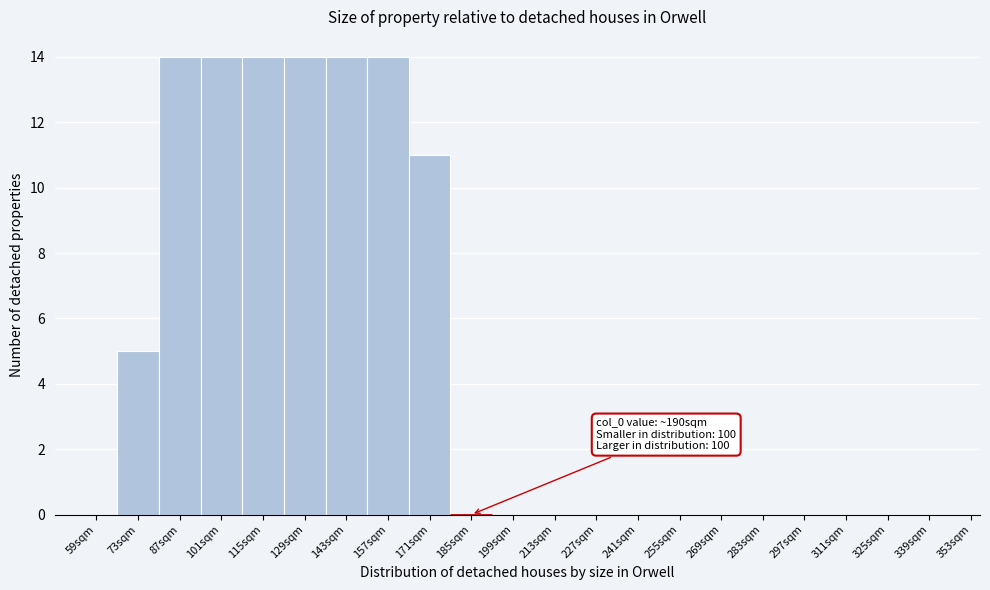

Reading left to right, extract all data points from this chart.

59sqm=0	73sqm=5	87sqm=14	101sqm=14	115sqm=14	129sqm=14	143sqm=14	157sqm=14	171sqm=11	185sqm=0	199sqm=0	213sqm=0	227sqm=0	241sqm=0	255sqm=0	269sqm=0	283sqm=0	297sqm=0	311sqm=0	325sqm=0	339sqm=0	353sqm=0